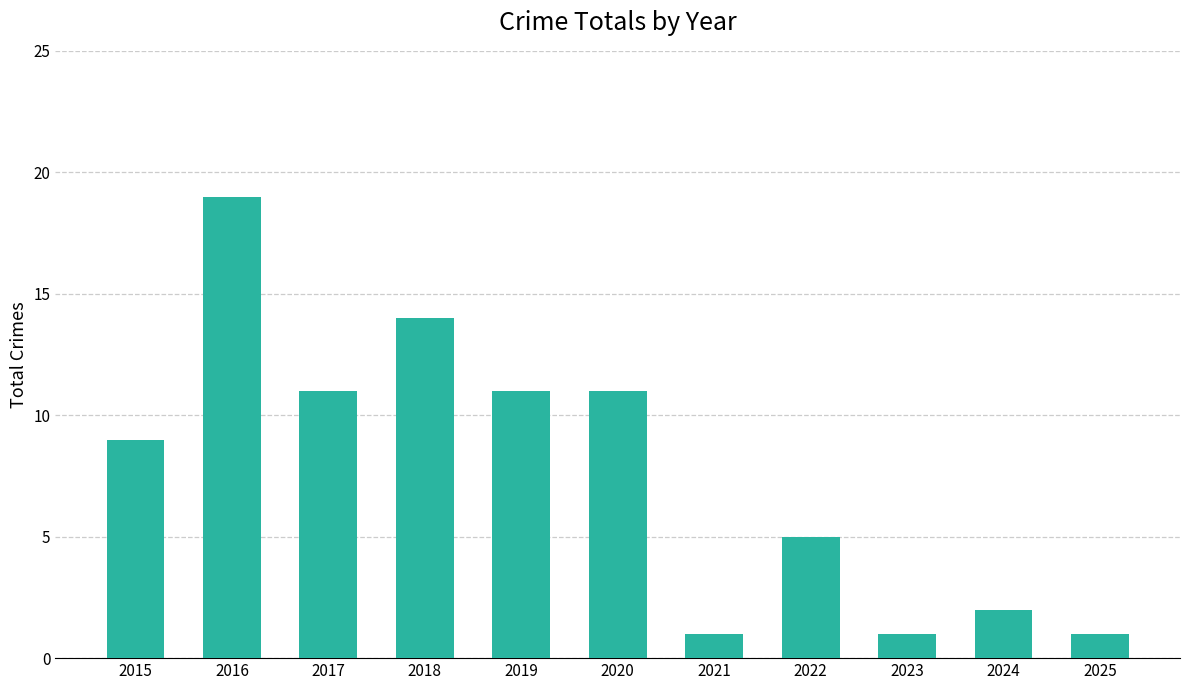

Reading left to right, list all the values displayed in this chart.

9	19	11	14	11	11	1	5	1	2	1